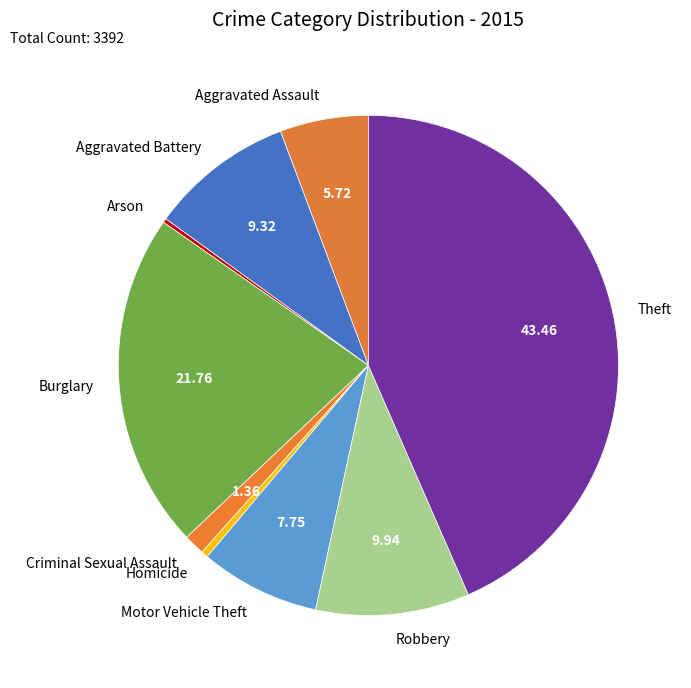

Is Burglary the majority of the pie?

No